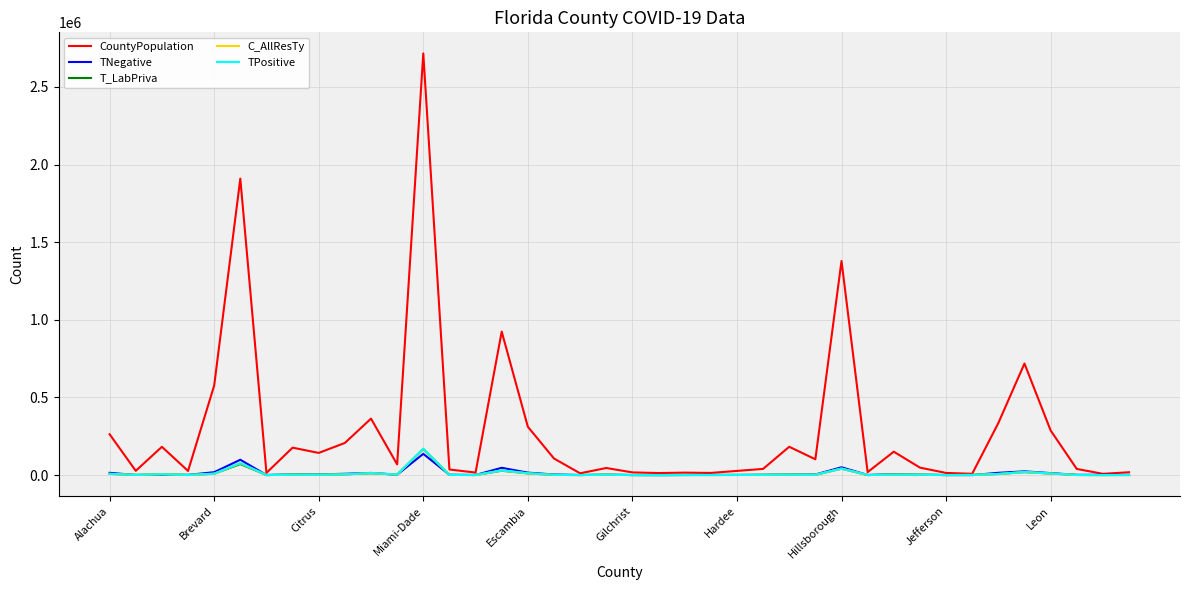

What is the maximum value for C_AllResTy?

169746